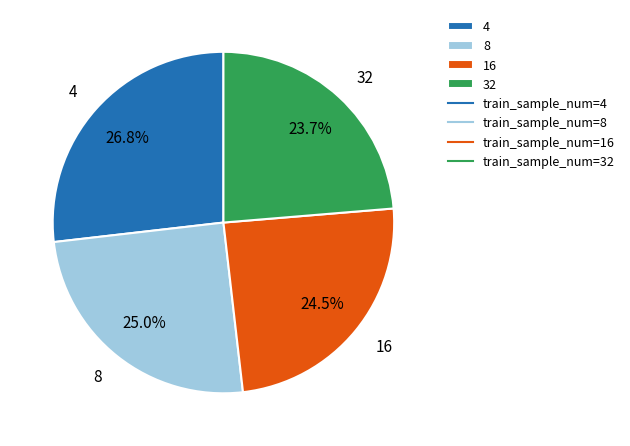

Rank the categories by value from lowest to highest.

32, 16, 8, 4